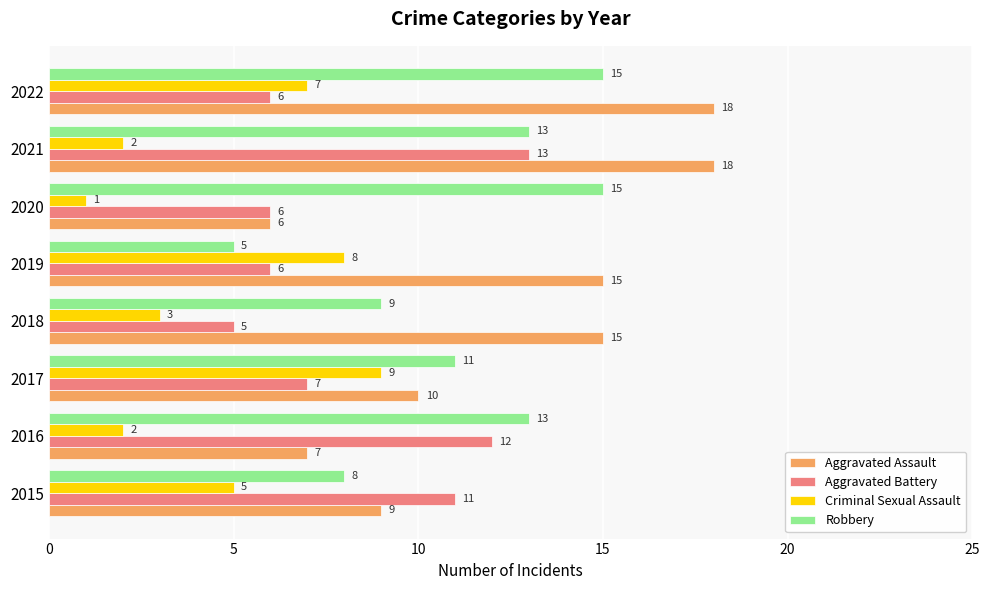

True or false: Robbery has a value of 11 at 2017.

True